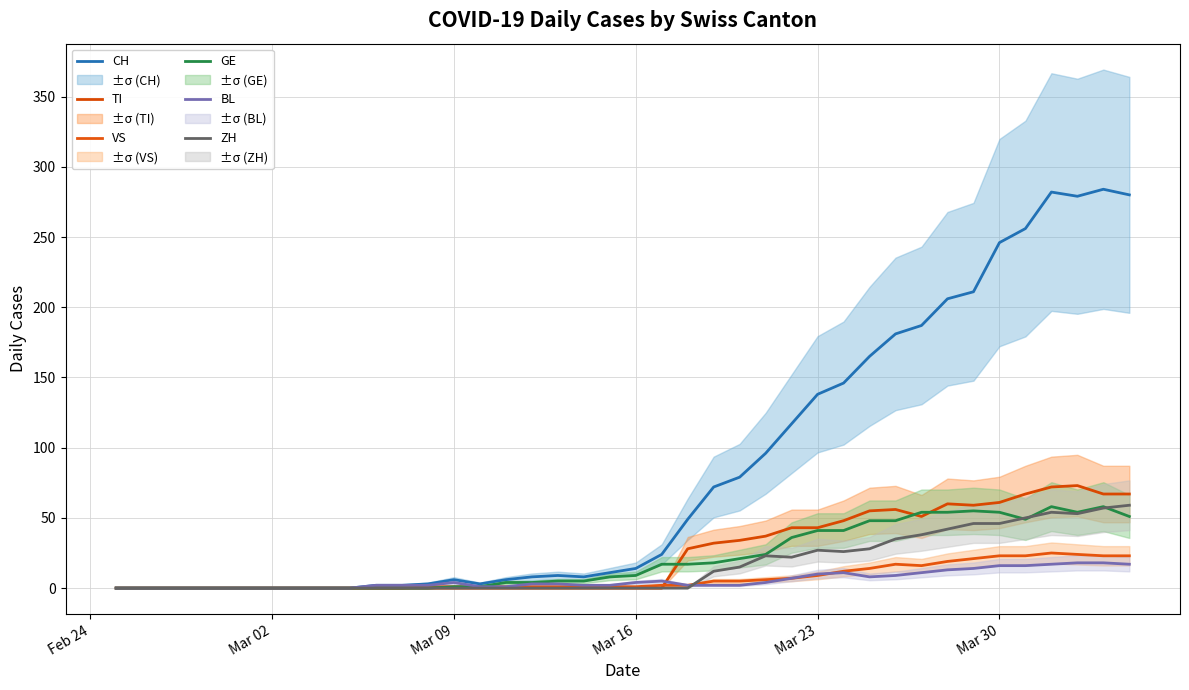

What are all the series names shown in the legend?

CH, TI, VS, GE, BL, ZH